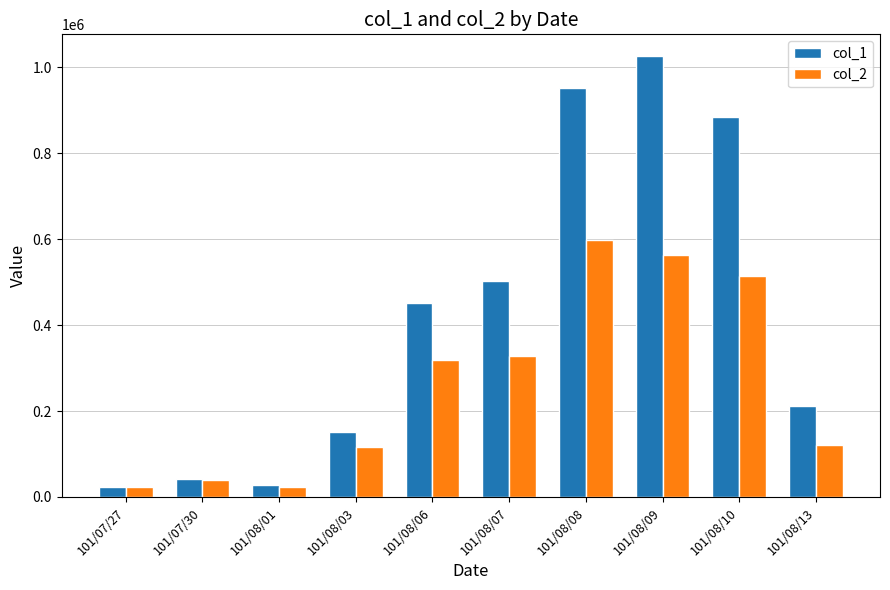

Which series has the largest range (max minus min)?

col_1